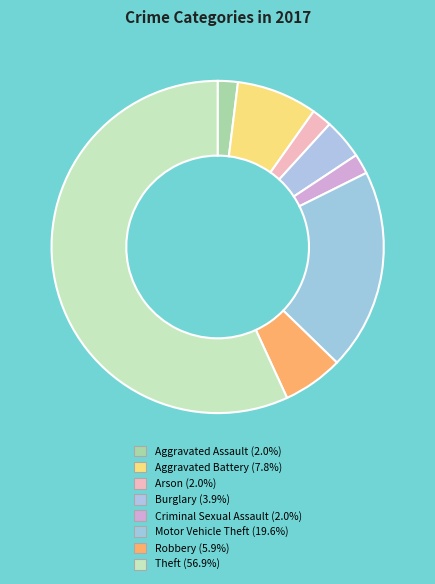

Count the number of slices in the pie.

8